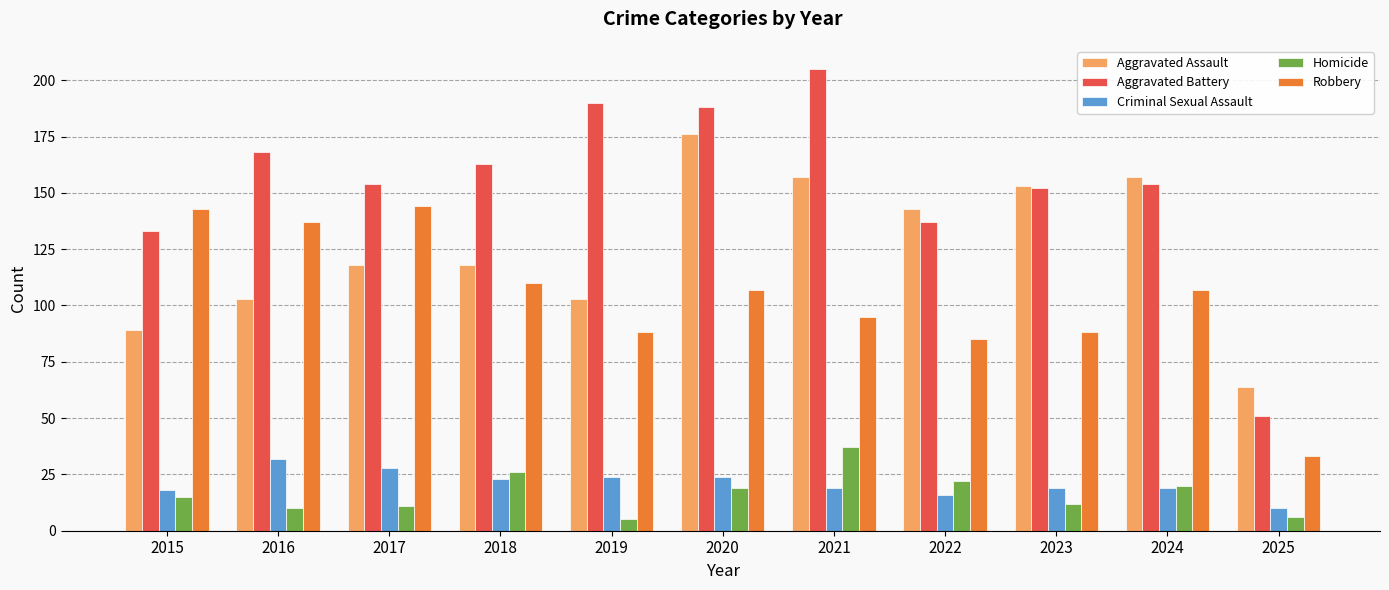

What are all the series names shown in the legend?

Aggravated Assault, Aggravated Battery, Criminal Sexual Assault, Homicide, Robbery